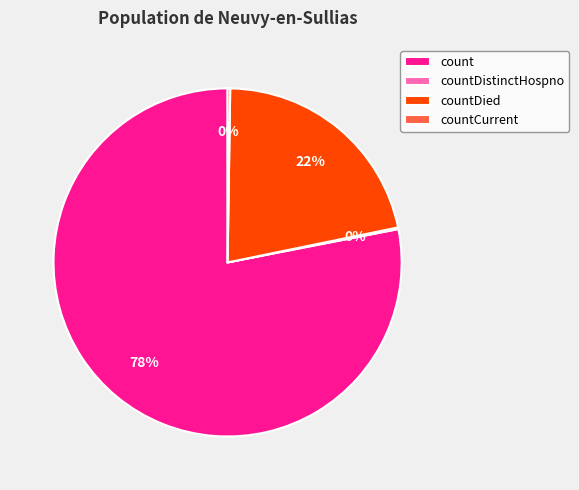

True or false: countDied accounts for 22% of the total.

True